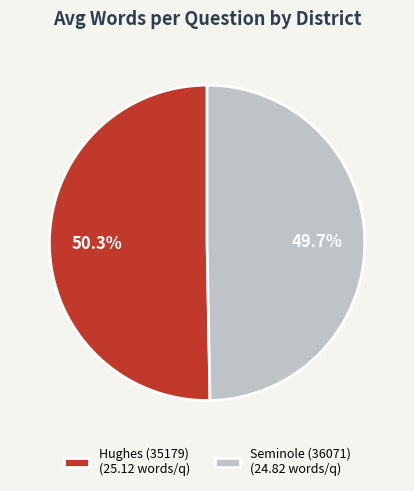

Is it true that Seminole (36071) is 50% of the pie?

True